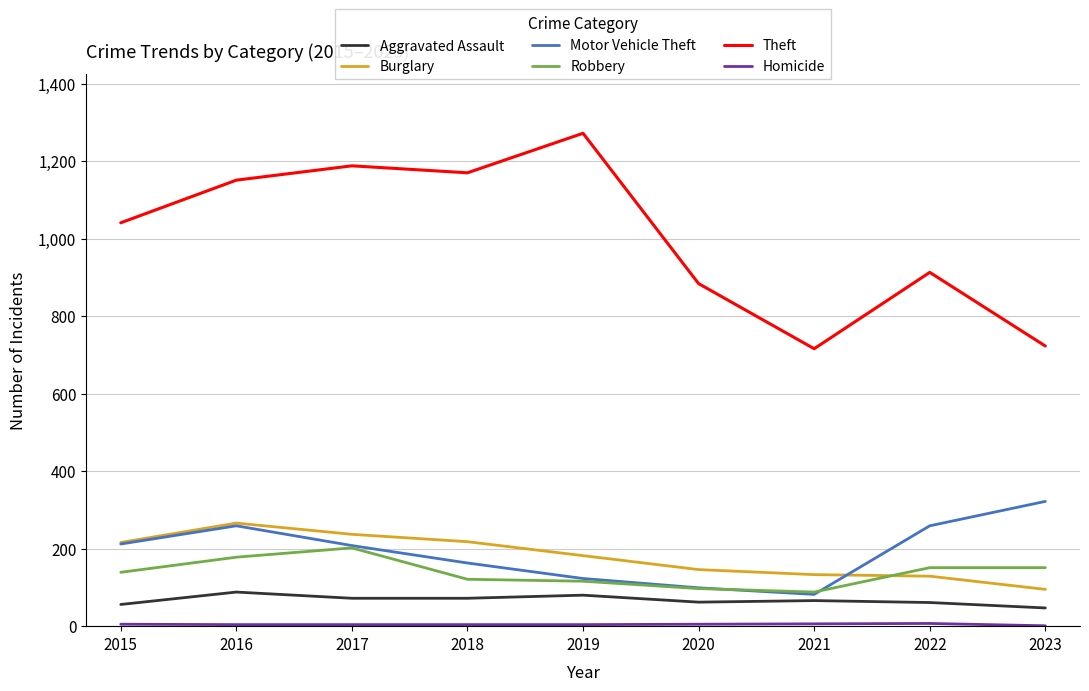

Which series changed the most between 2015 and 2021?

Theft